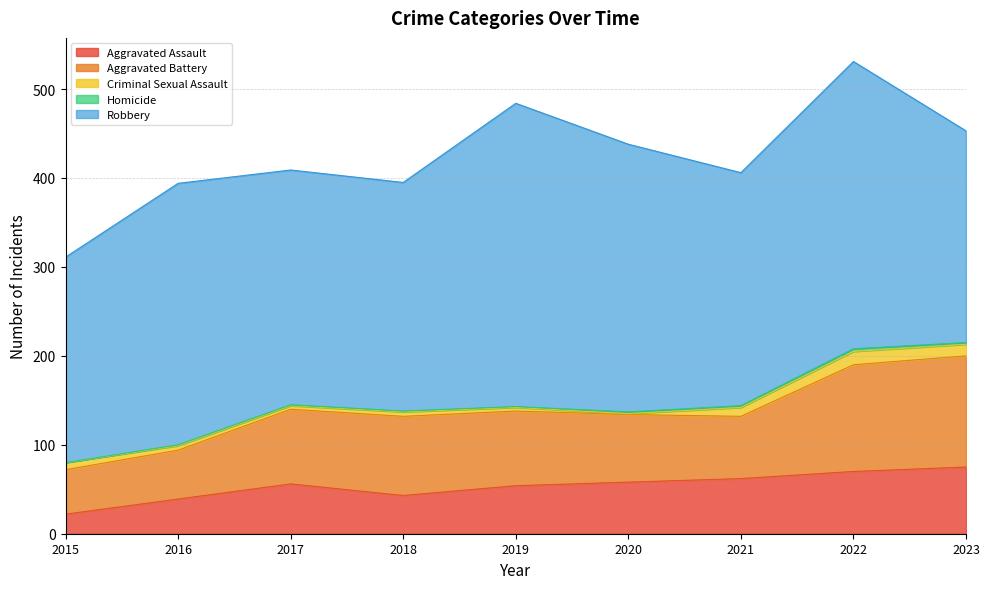

True or false: Criminal Sexual Assault has more than 1 interior local peaks.

True